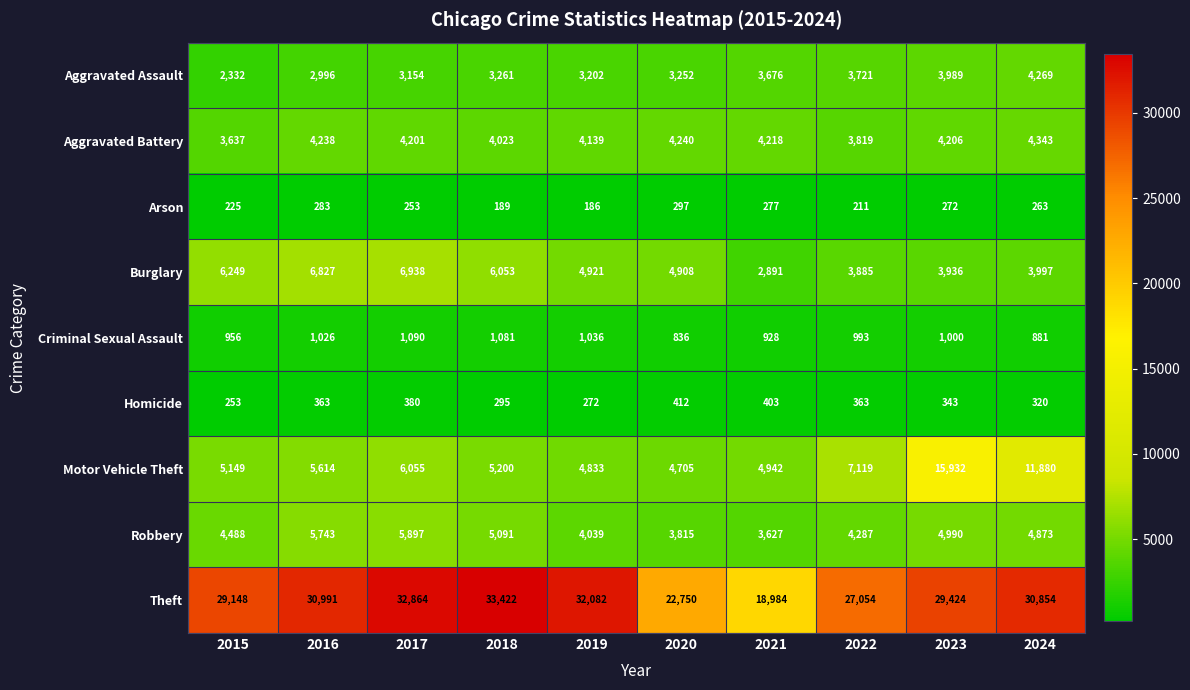

List the labels in order of Arson value, smallest first.

2019, 2018, 2022, 2015, 2017, 2024, 2023, 2021, 2016, 2020